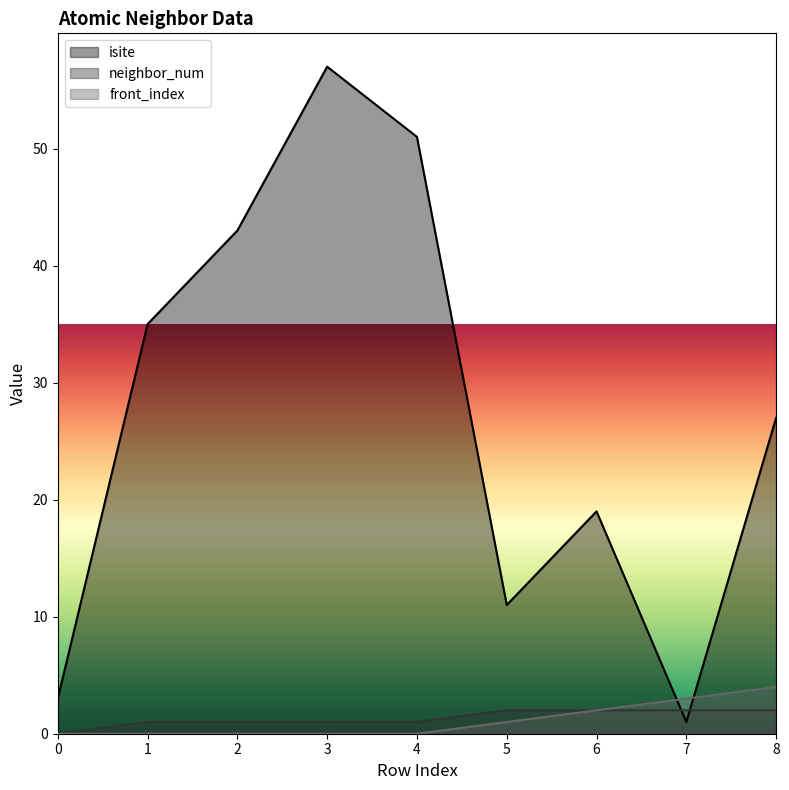

Count the neighbor_num values in the range 1 to 2.

8